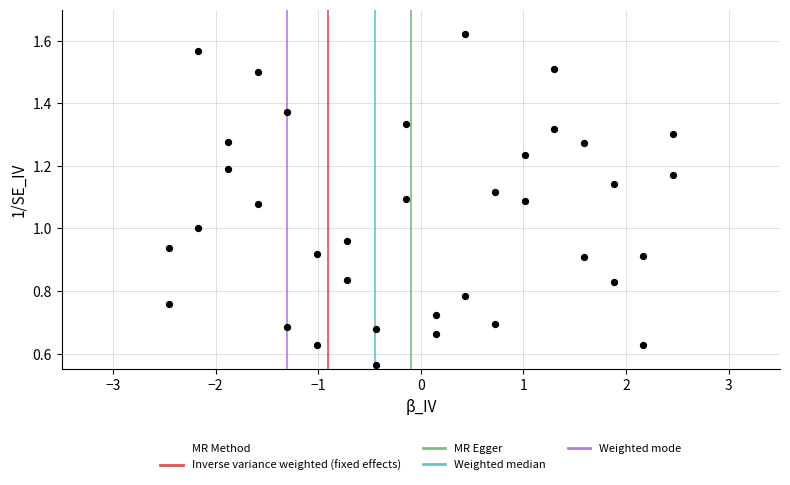

What is the range of X values (max minus min)?

4.9